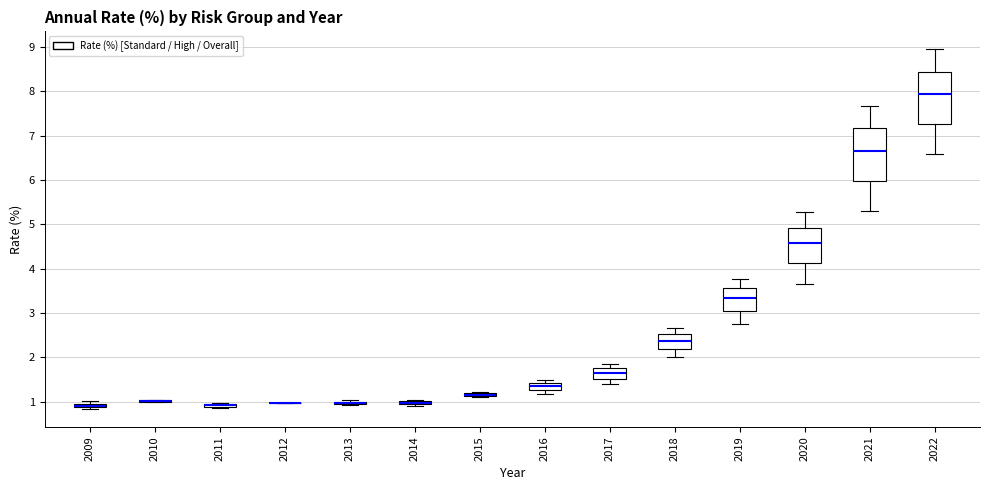

Where does the lower whisker of the box at x = 2018 end on the y-axis? The values are not printed on the chart, so give them approximately, as read against the axis.

2.0